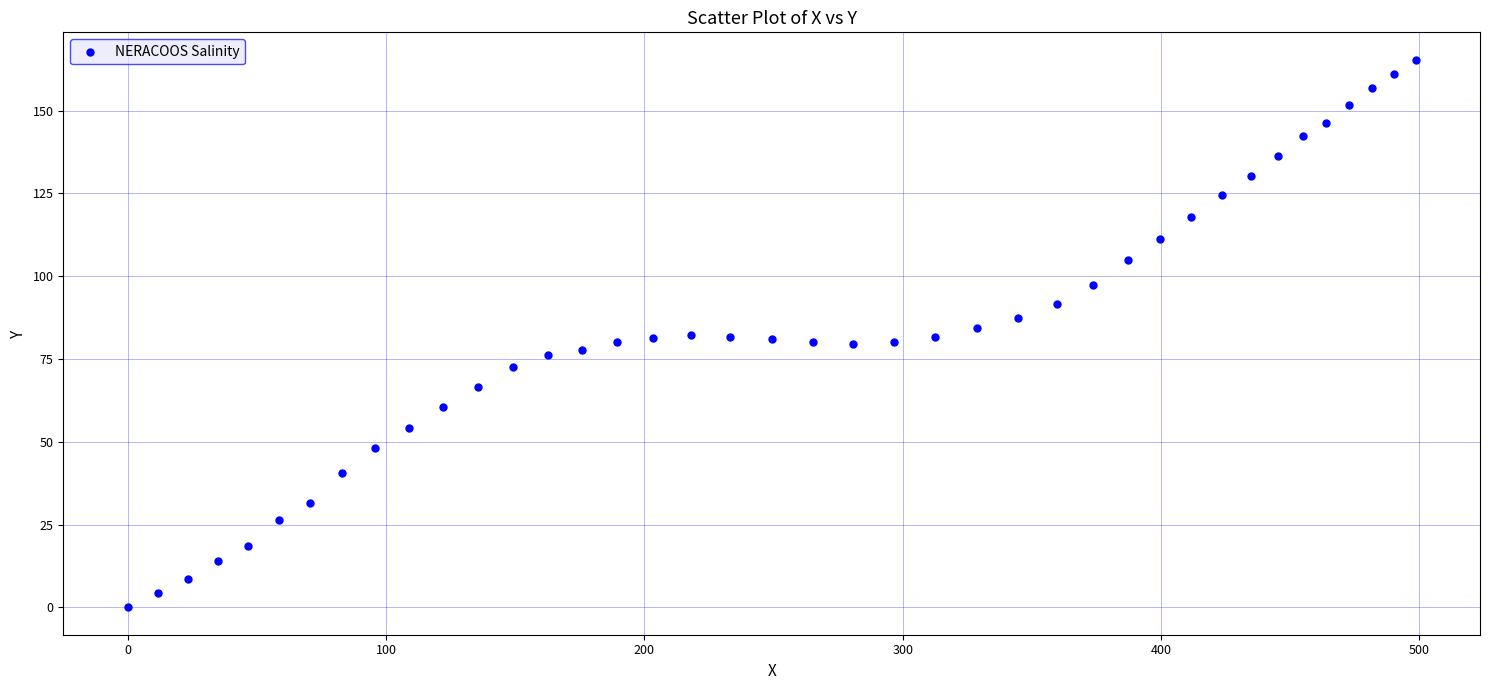

What is the range of X values (max minus min)?

498.5